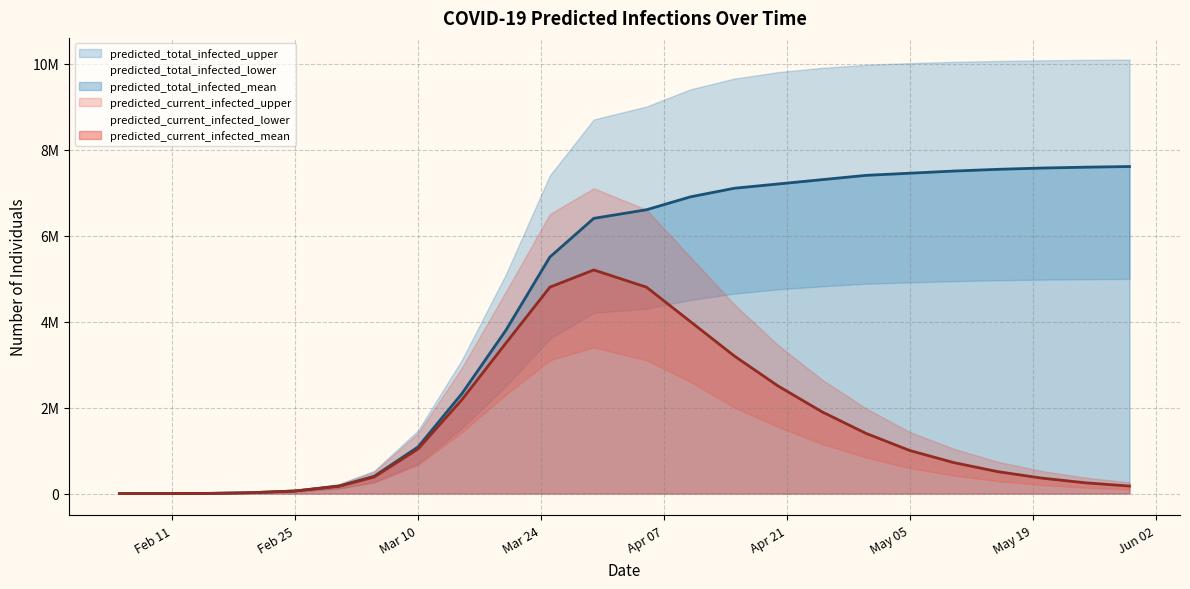

Rank the categories by predicted_current_infected_lower value from highest to lowest.

2020-03-30, 2020-03-25, 2020-04-05, 2020-04-10, 2020-03-20, 2020-04-15, 2020-04-20, 2020-03-15, 2020-04-25, 2020-04-30, 2020-03-10, 2020-05-05, 2020-05-10, 2020-05-15, 2020-03-05, 2020-05-20, 2020-05-25, 2020-03-01, 2020-05-30, 2020-02-25, 2020-02-20, 2020-02-15, 2020-02-10, 2020-02-05